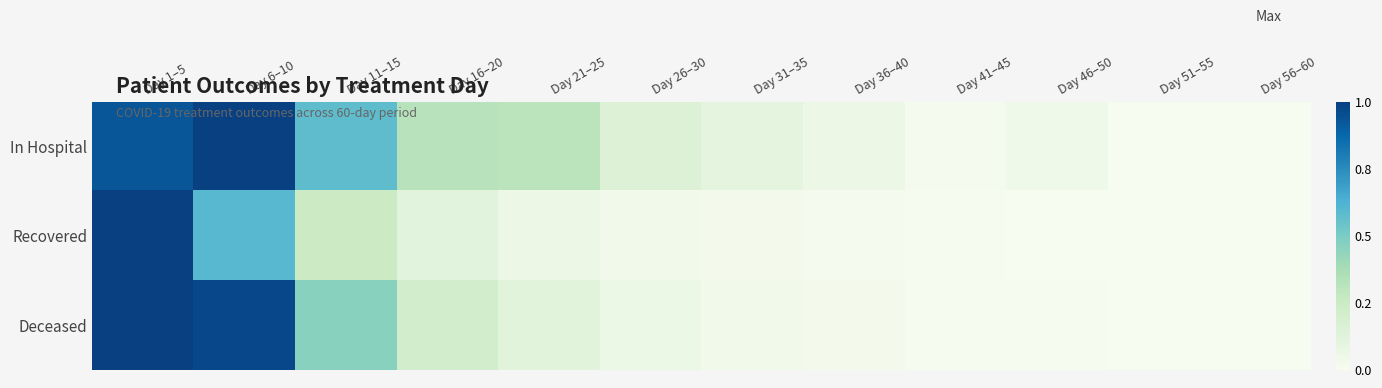

Reading right to left, what are all the values shown in this chart?

In Hospital: Day 56–60=0.0	Day 51–55=0.0	Day 46–50=0.0	Day 41–45=0.0	Day 36–40=0.1	Day 31–35=0.1	Day 26–30=0.1	Day 21–25=0.3	Day 16–20=0.3	Day 11–15=0.6	Day 6–10=1.0	Day 1–5=0.9
Recovered: Day 56–60=0.0	Day 51–55=0.0	Day 46–50=0.0	Day 41–45=0.0	Day 36–40=0.0	Day 31–35=0.0	Day 26–30=0.0	Day 21–25=0.1	Day 16–20=0.1	Day 11–15=0.2	Day 6–10=0.6	Day 1–5=1.0
Deceased: Day 56–60=0.0	Day 51–55=0.0	Day 46–50=0.0	Day 41–45=0.0	Day 36–40=0.0	Day 31–35=0.0	Day 26–30=0.1	Day 21–25=0.1	Day 16–20=0.2	Day 11–15=0.5	Day 6–10=1.0	Day 1–5=1.0